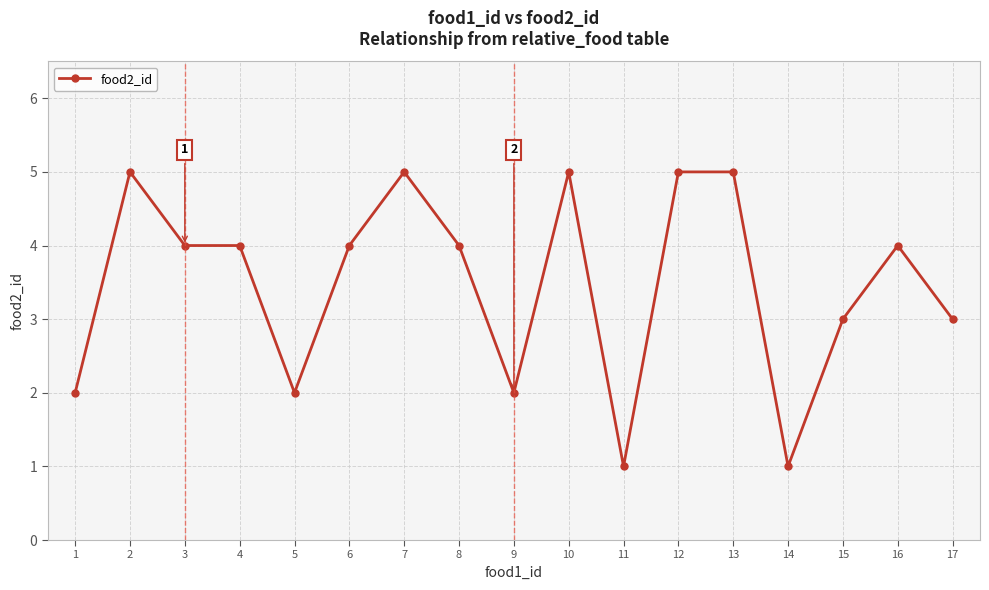

The value at 14 is 1. True or false?

True